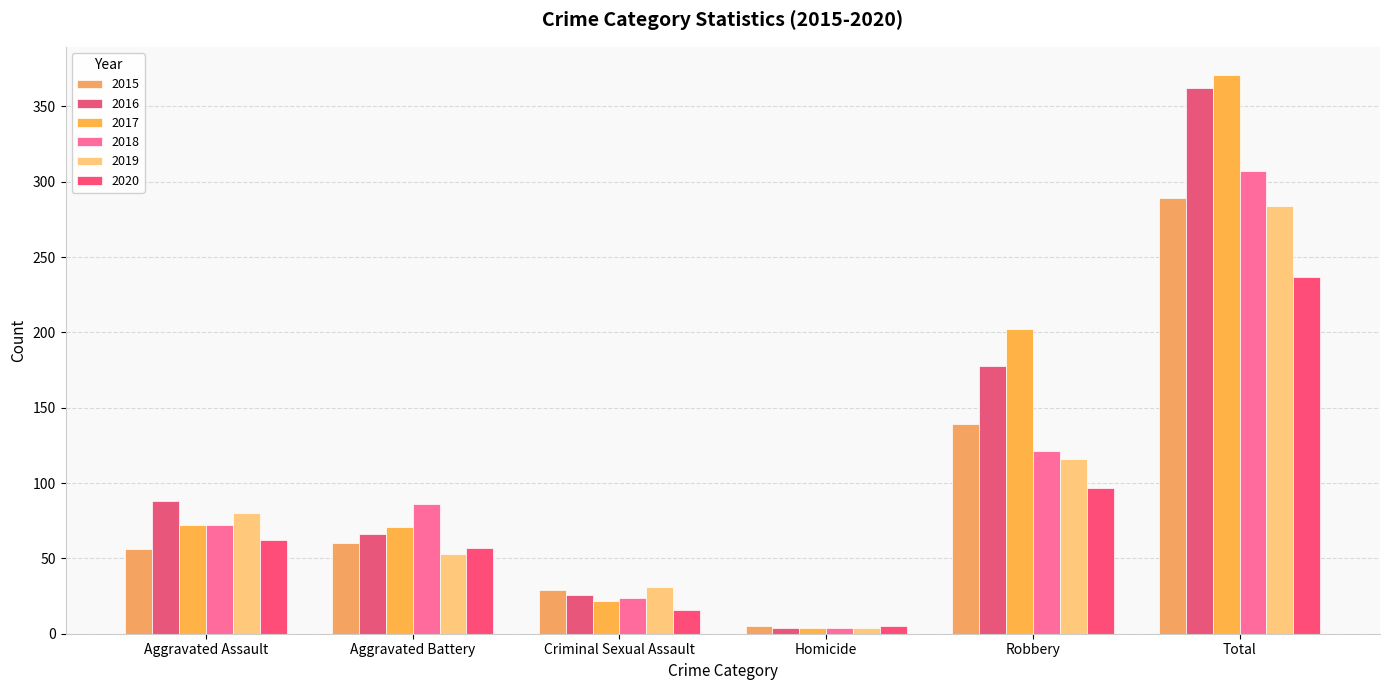

List the labels in order of 2015 value, largest first.

Total, Robbery, Aggravated Battery, Aggravated Assault, Criminal Sexual Assault, Homicide